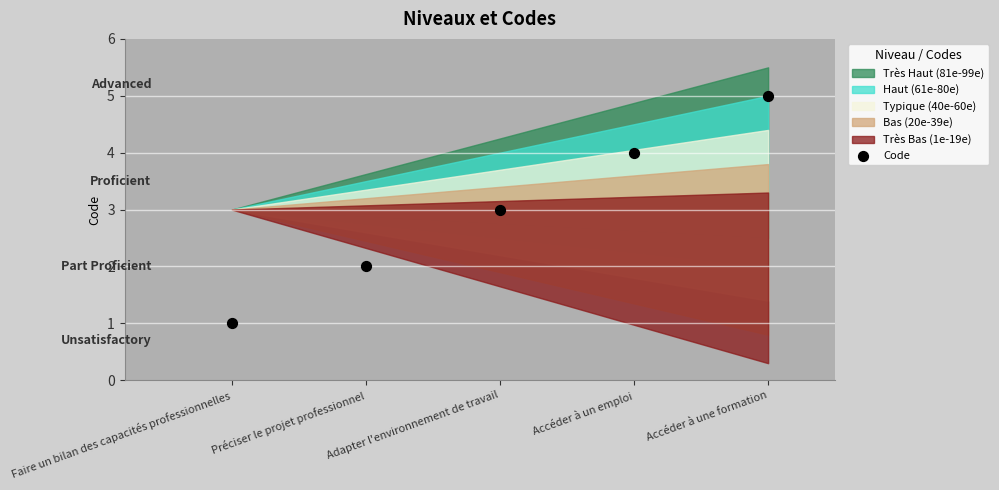

What is the range of Y values (max minus min)?

4